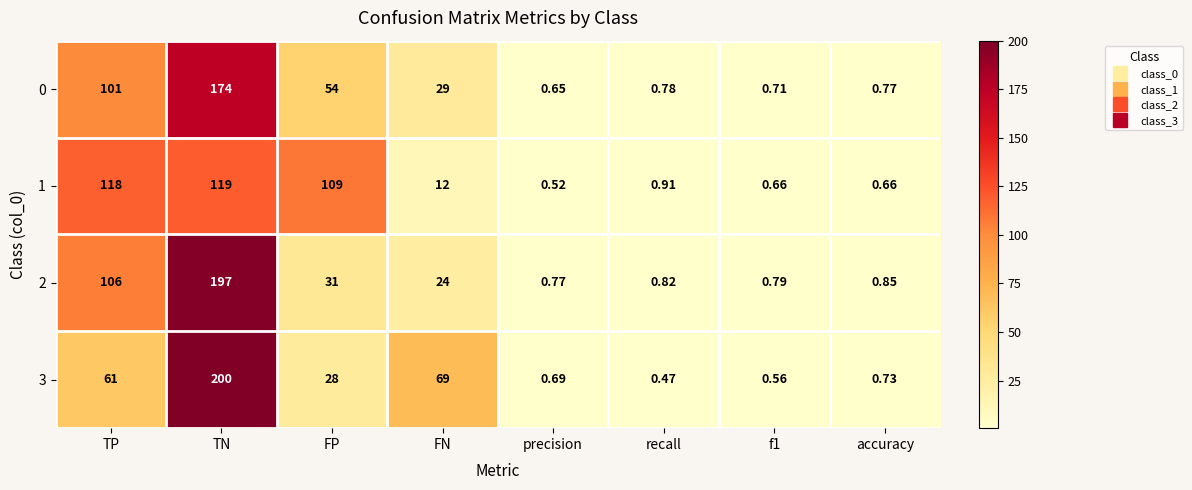

Where does the 1 series first go above 12?

TP